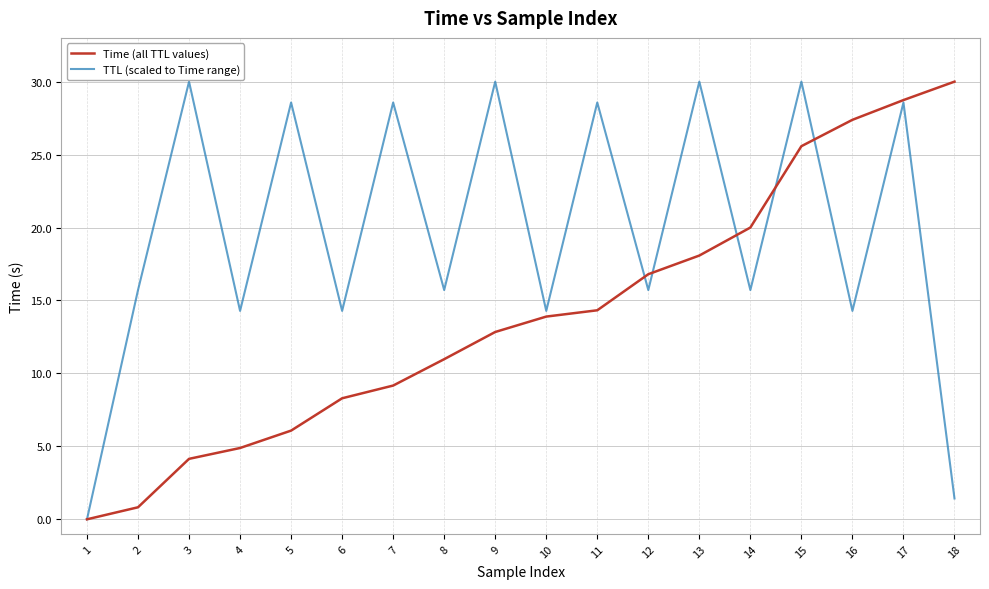

What is the difference between the highest and lowest values at 9?

17.2